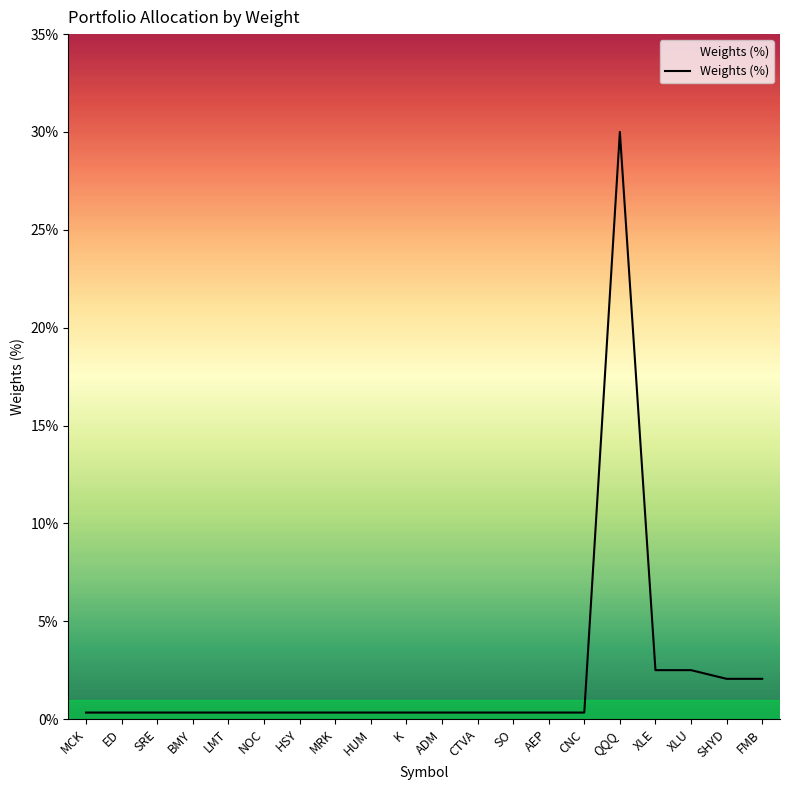

What position from the right is QQQ?

5